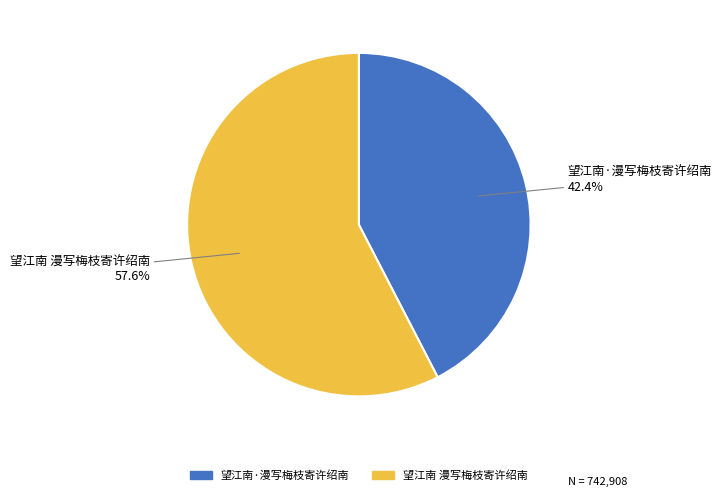

How many slices are in this pie chart?

2